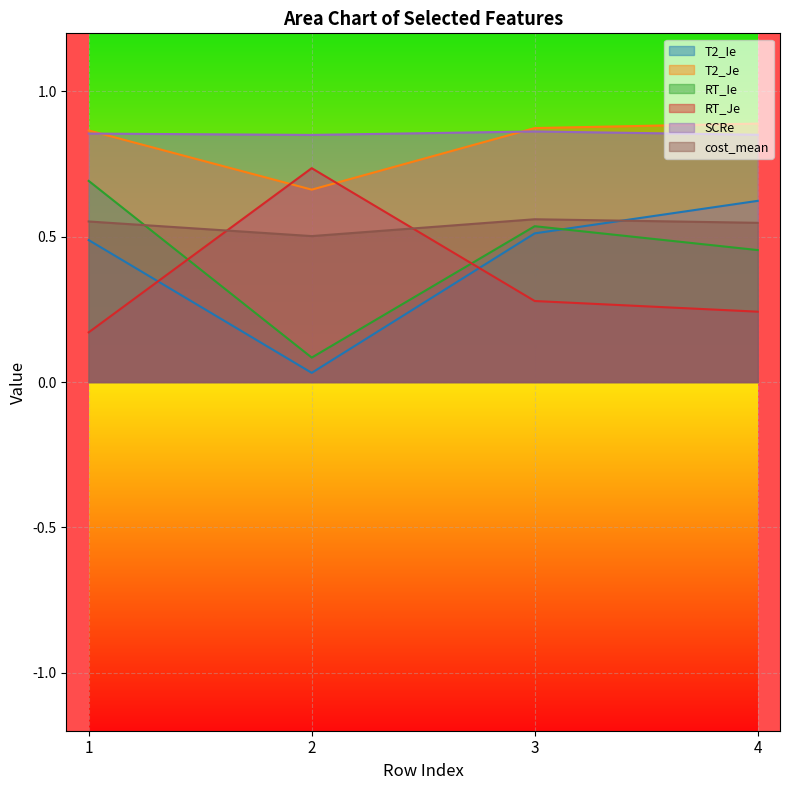

True or false: SCRe and RT_Je intersect in this chart.

False